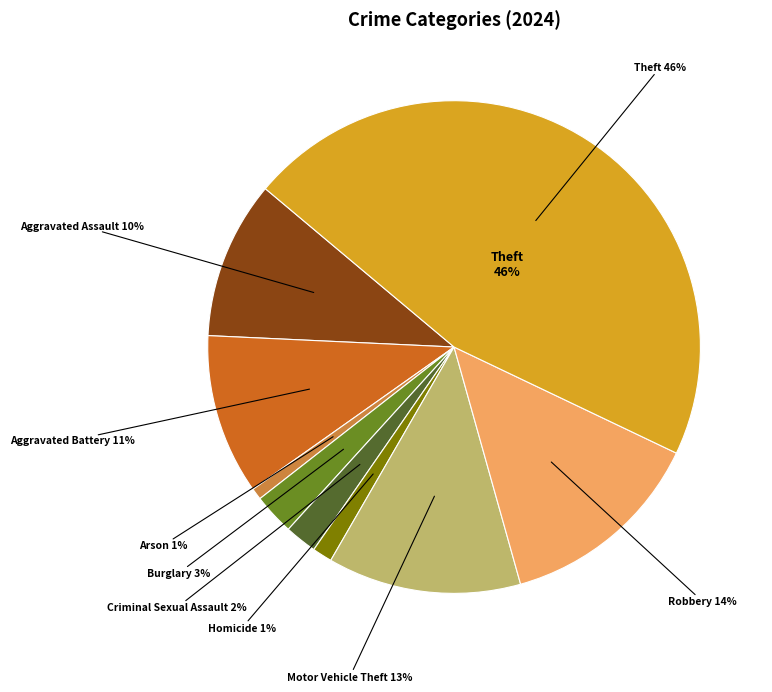

Is Homicide the majority of the pie?

No